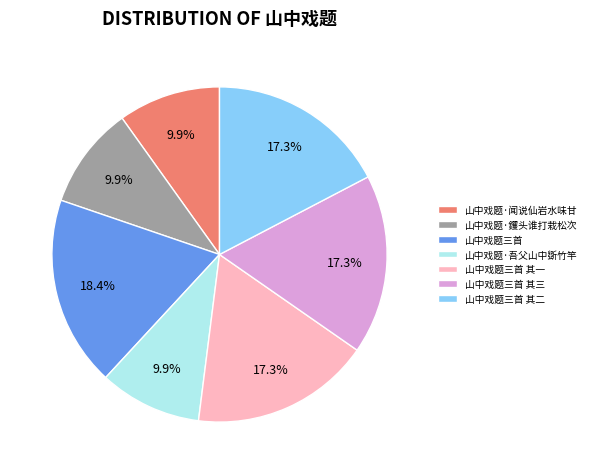

What is the ratio of the value at 山中戏题·吾父山中斲竹竿 to the value at 山中戏题·钁头谁打栽松次?

1.0